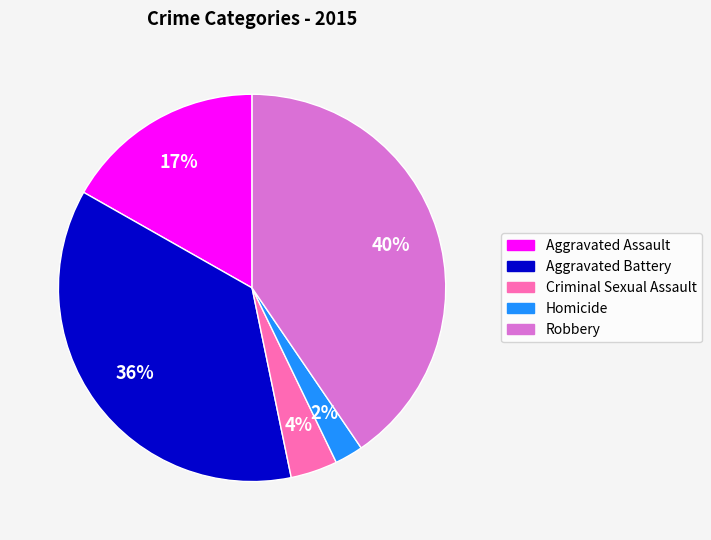

Is Robbery the majority of the pie?

No